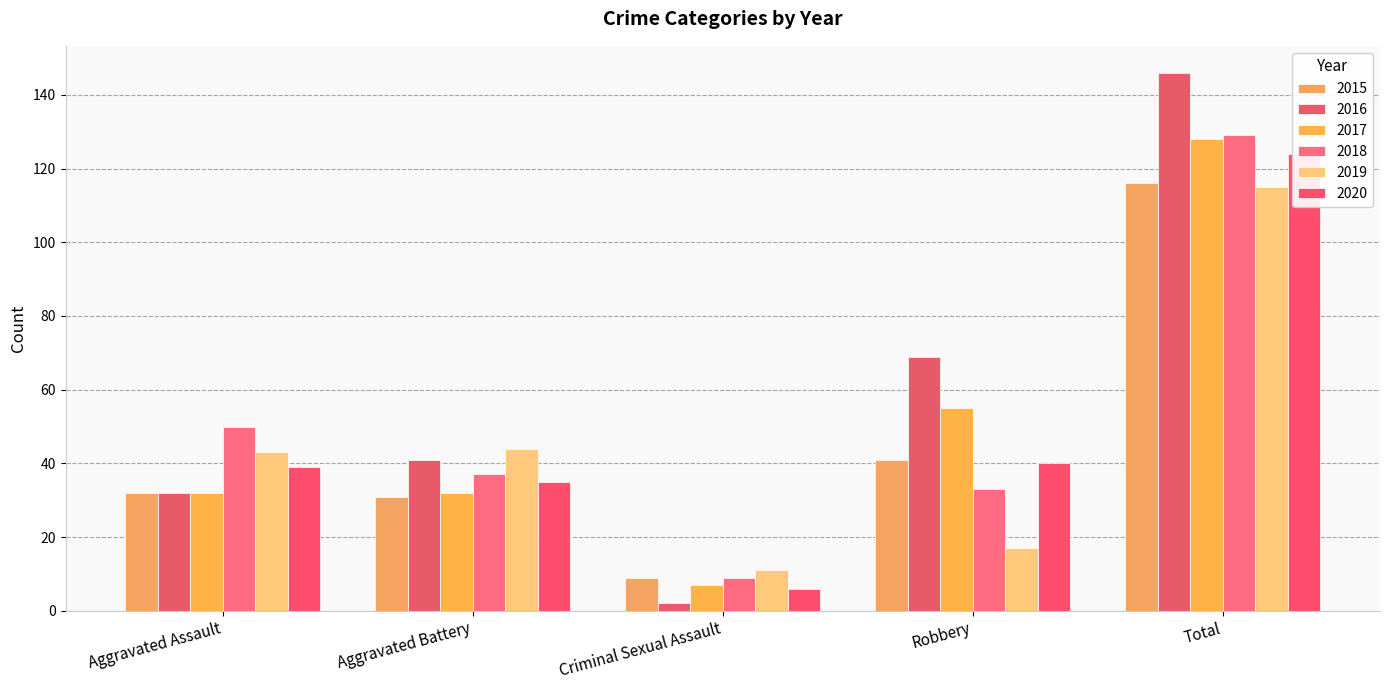

What is the difference between the maximum and second lowest values in the 2018 series?

96